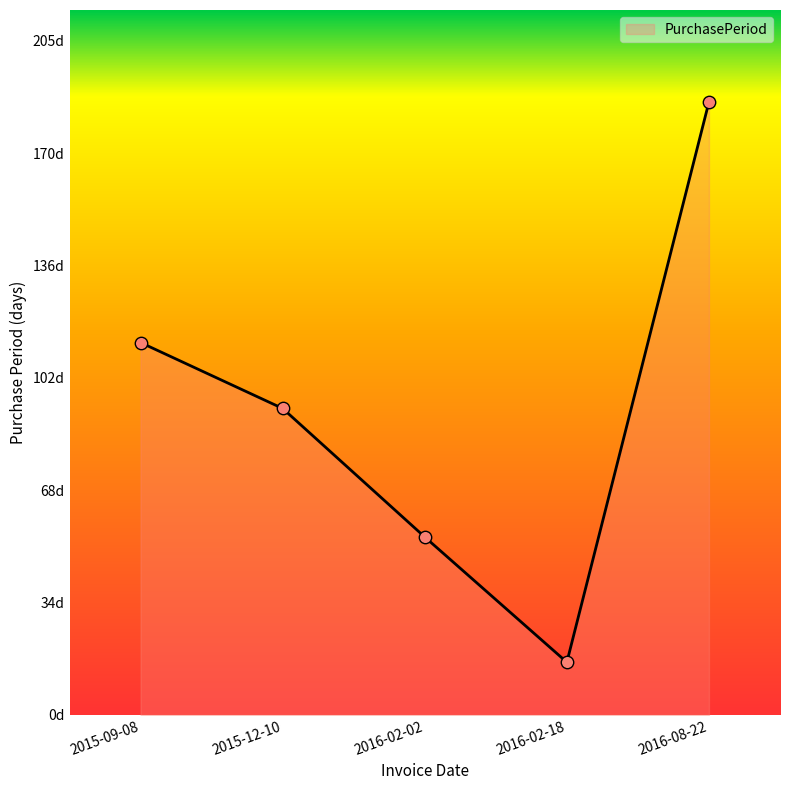

Approximately how many times larger is the value at 2015-09-08 compared to 2016-02-18?

7.1